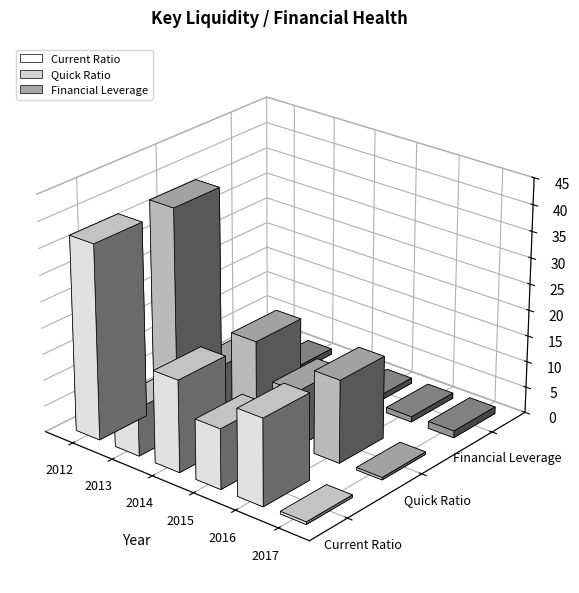

Is the value of Quick Ratio at 2016 greater than the value of Current Ratio at 2017?

Yes